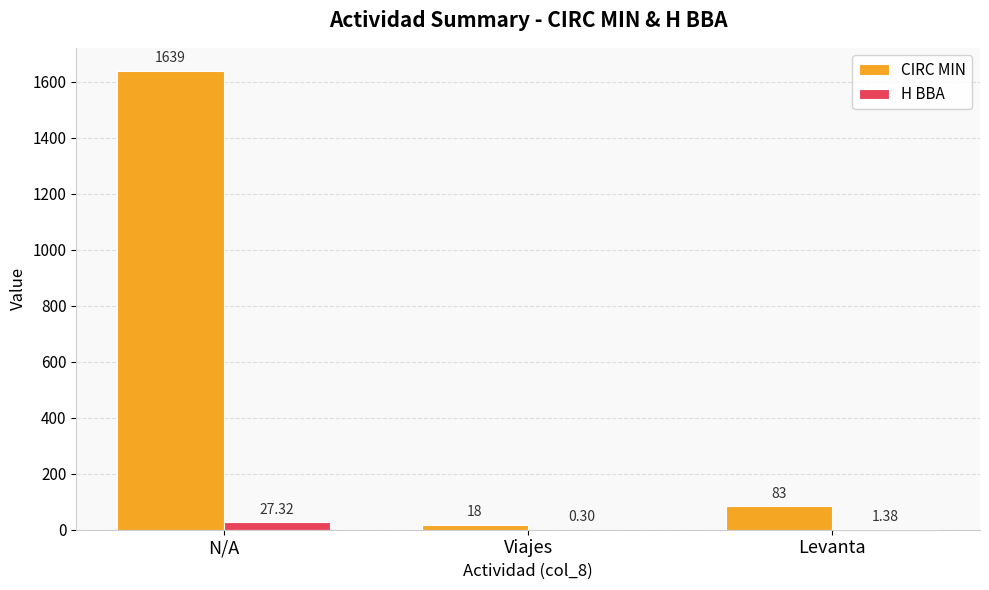

Which series has the largest total across all categories?

CIRC MIN